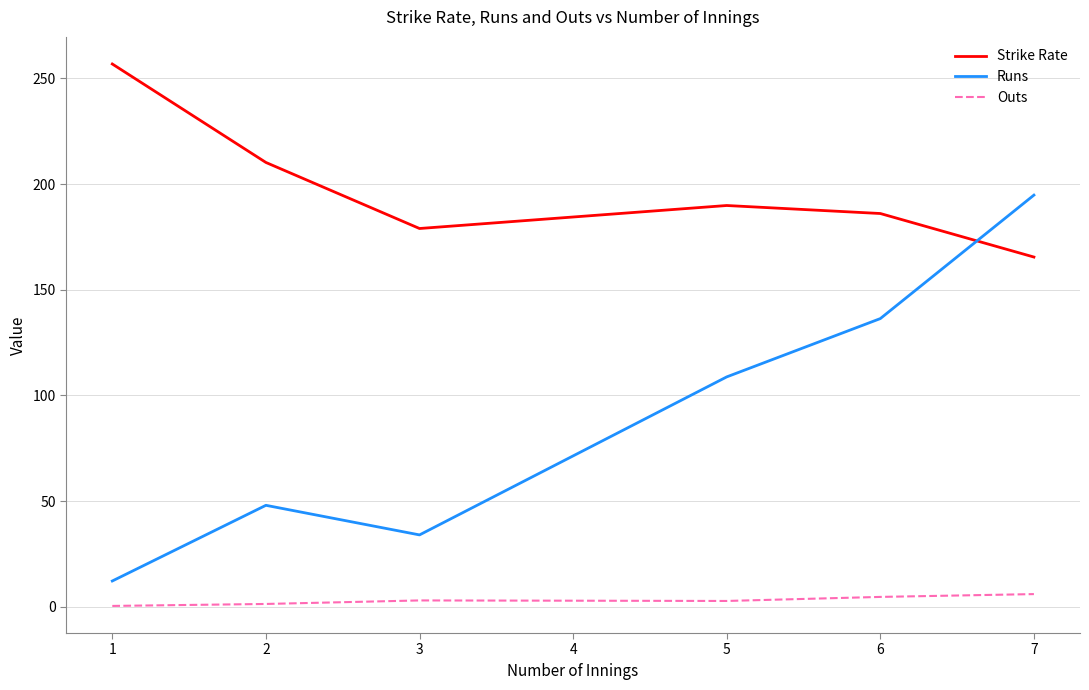

The Runs series shows 194.8 at 7. True or false?

True